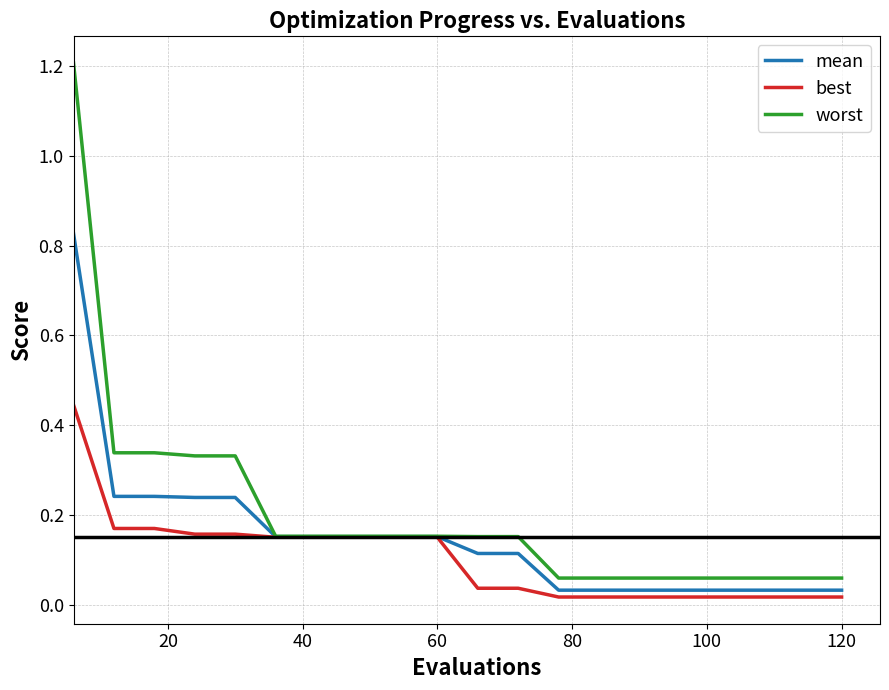

What is the maximum value shown in the chart?

1.2